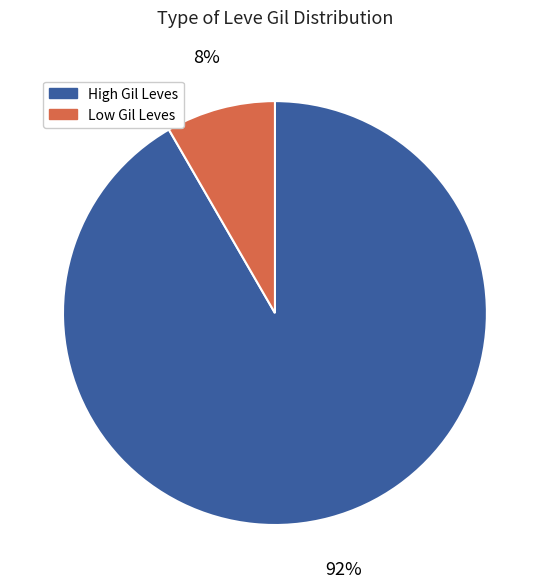

Is there a majority slice in this chart?

Yes